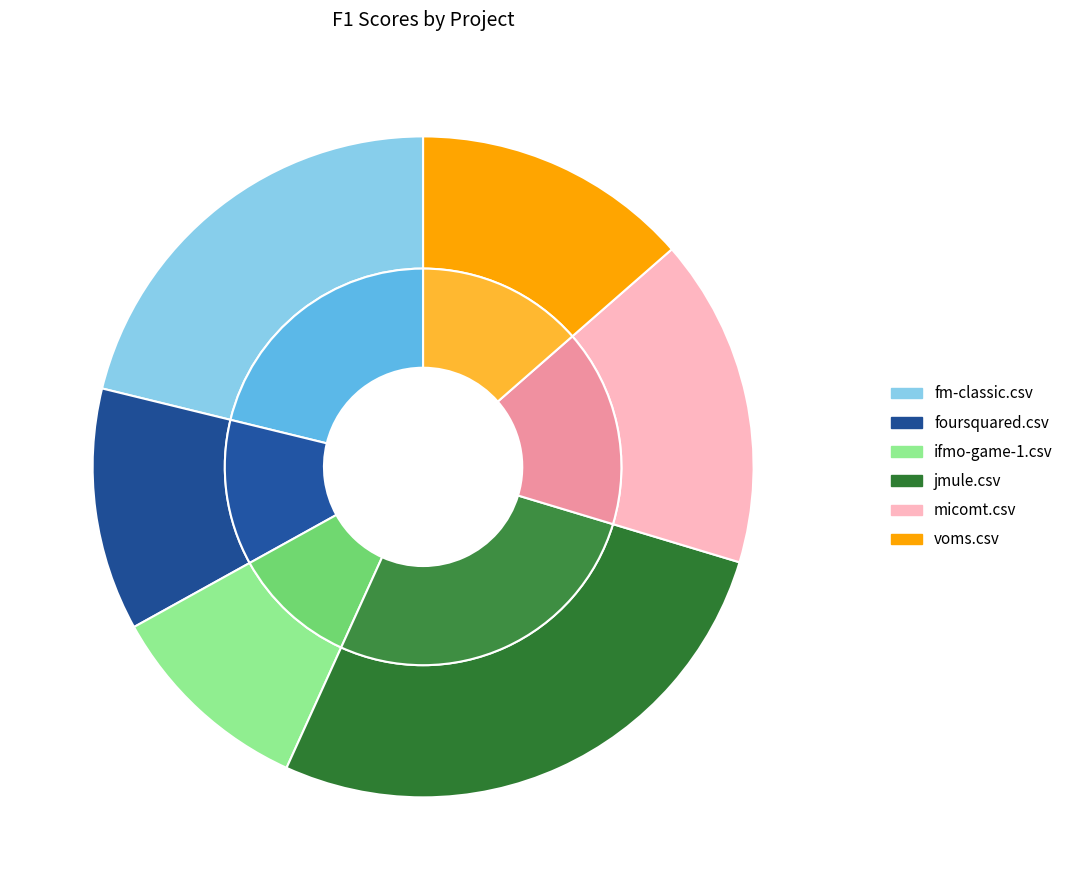

Combined, do foursquared.csv and jmule.csv account for over 50%?

No